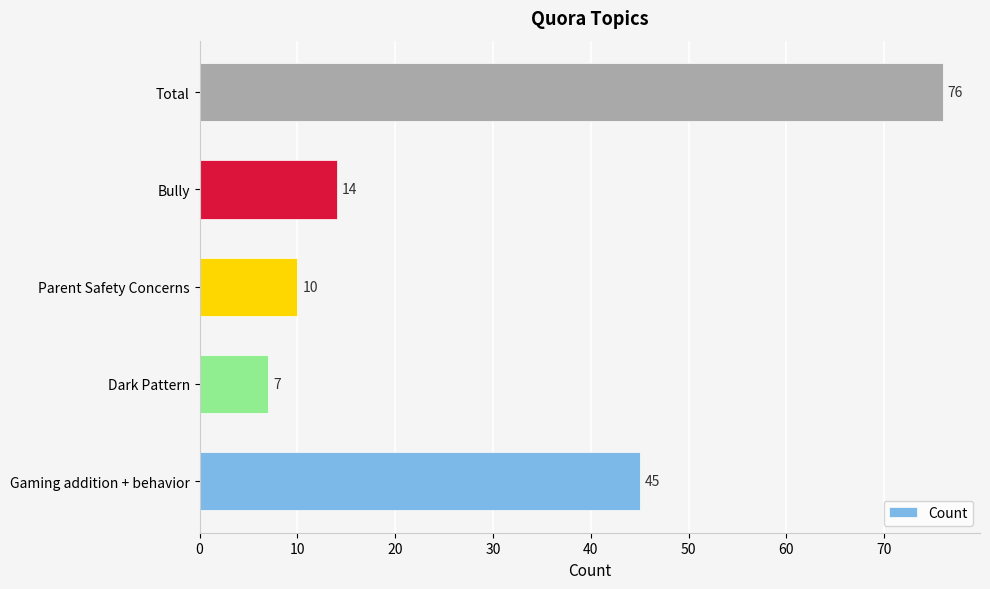

Rank the categories by value from lowest to highest.

Dark Pattern, Parent Safety Concerns, Bully, Gaming addition + behavior, Total